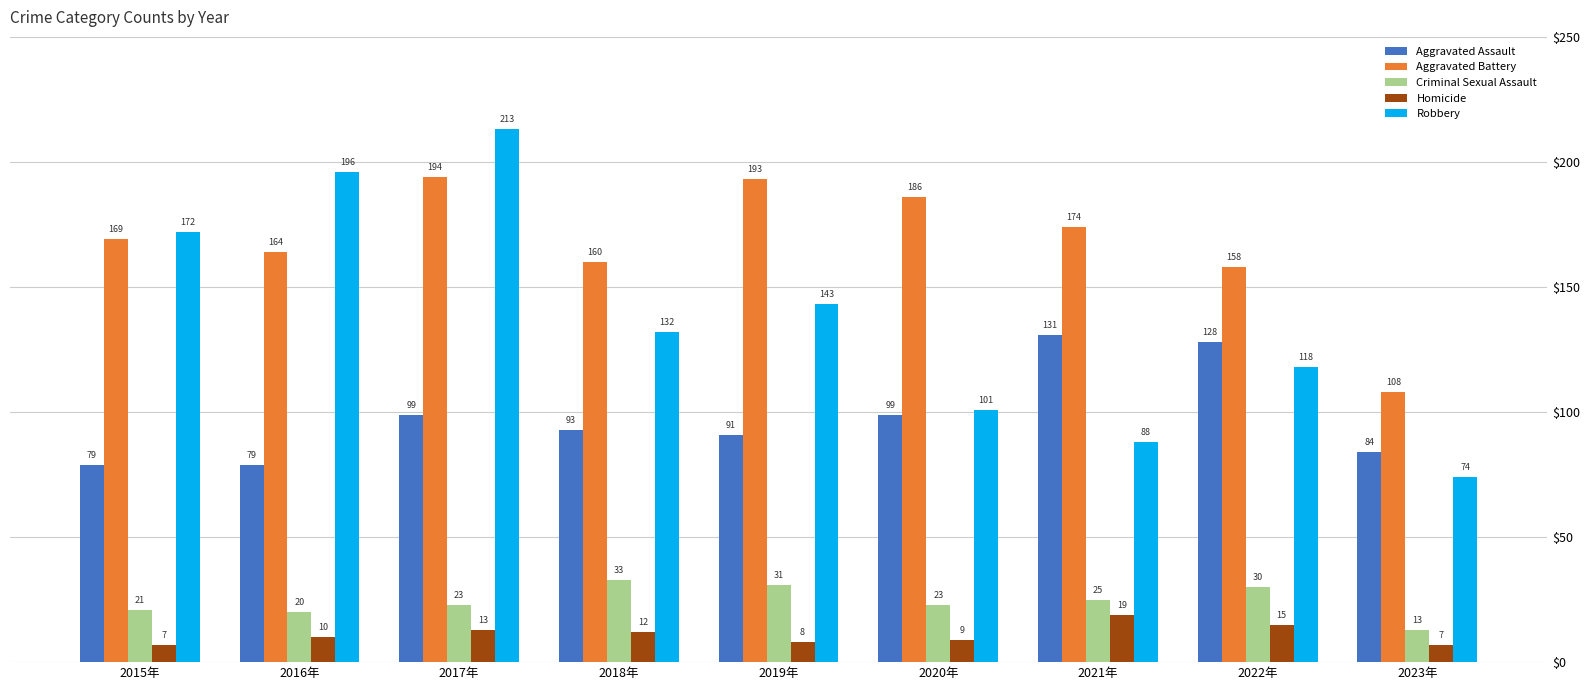

At how many categories does at least one series exceed 145?

8